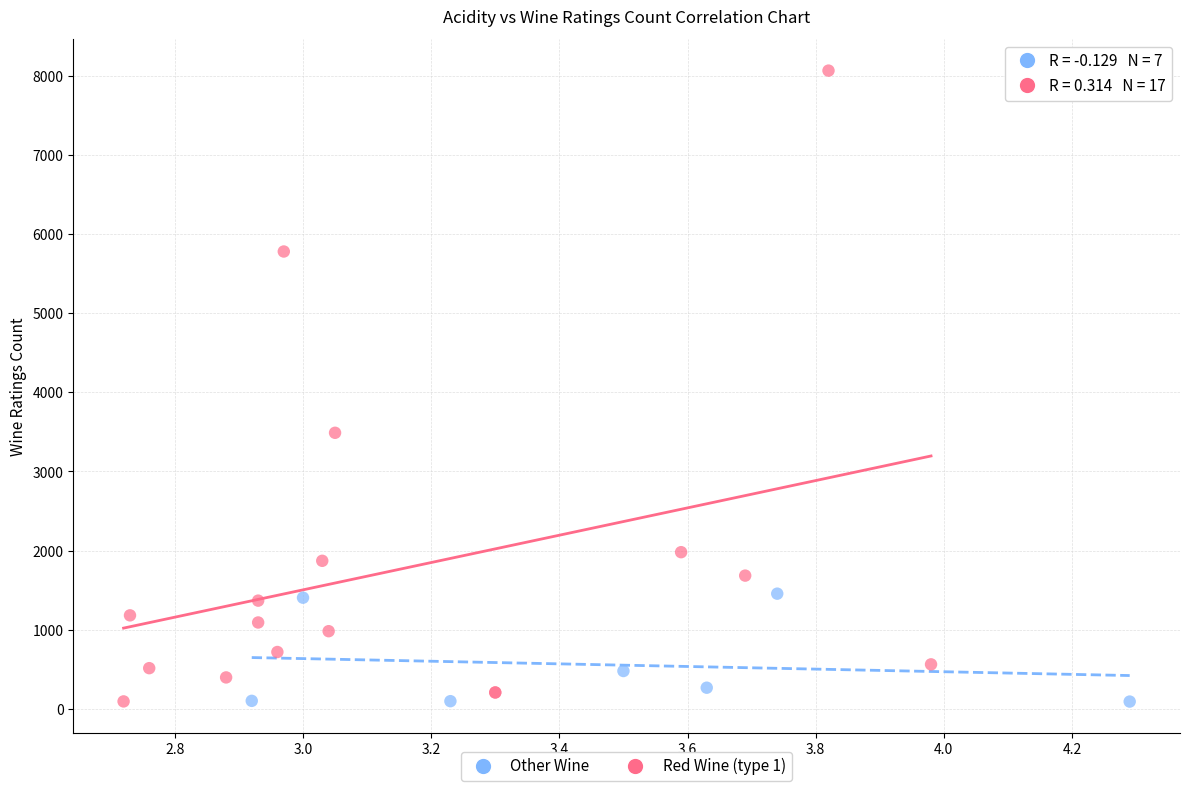

What are all the series names shown in the legend?

Other Wine, Red Wine (type 1)